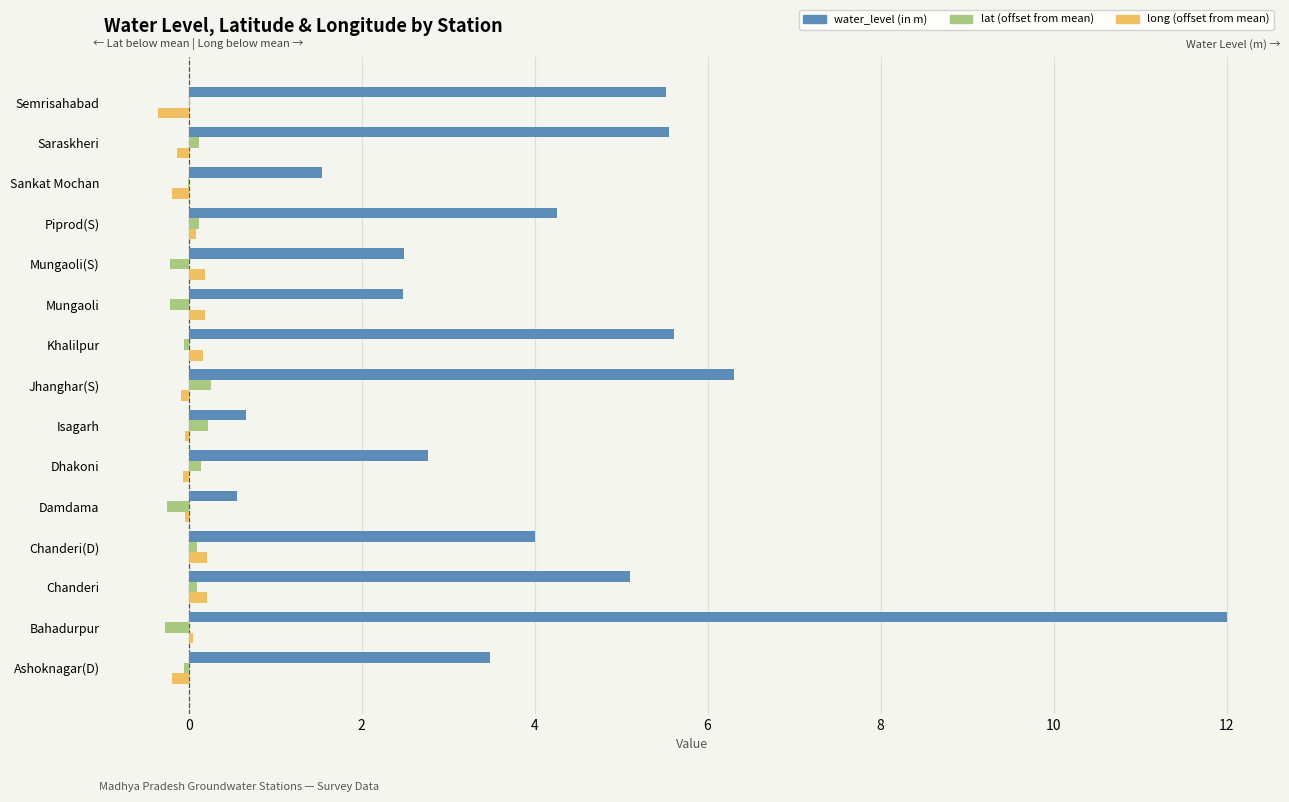

What is the maximum value for water_level (in m)?

12.0